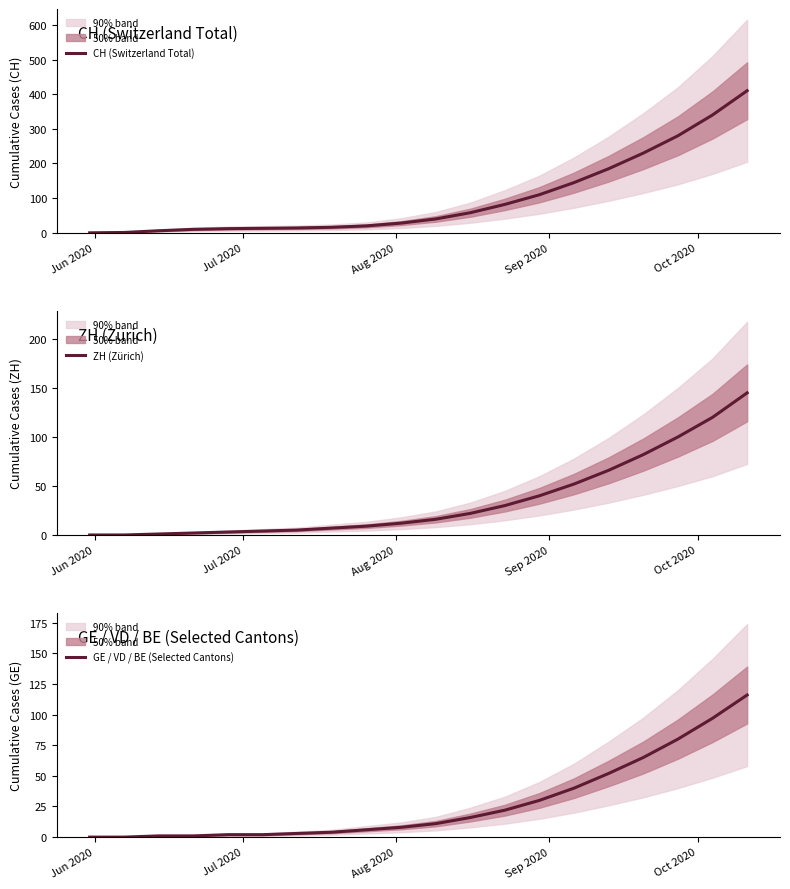

How many lines are shown in the chart?

3